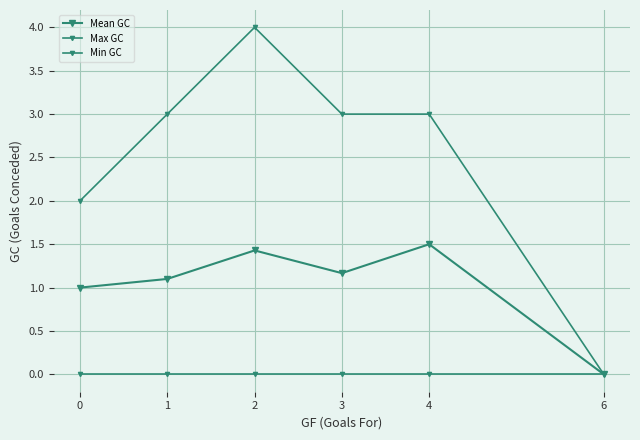

Count the number of categories in the chart.

6